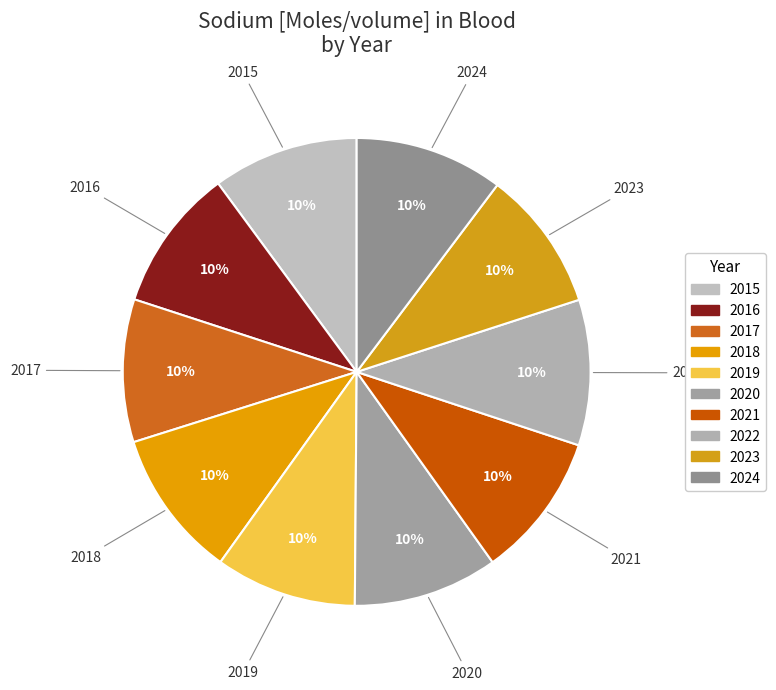

To the nearest percent, what is the average slice percentage?

10%